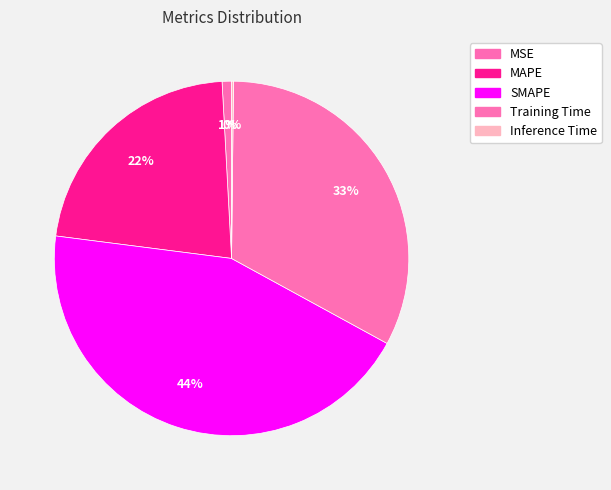

What is the change in value from SMAPE to Training Time?

-0.5